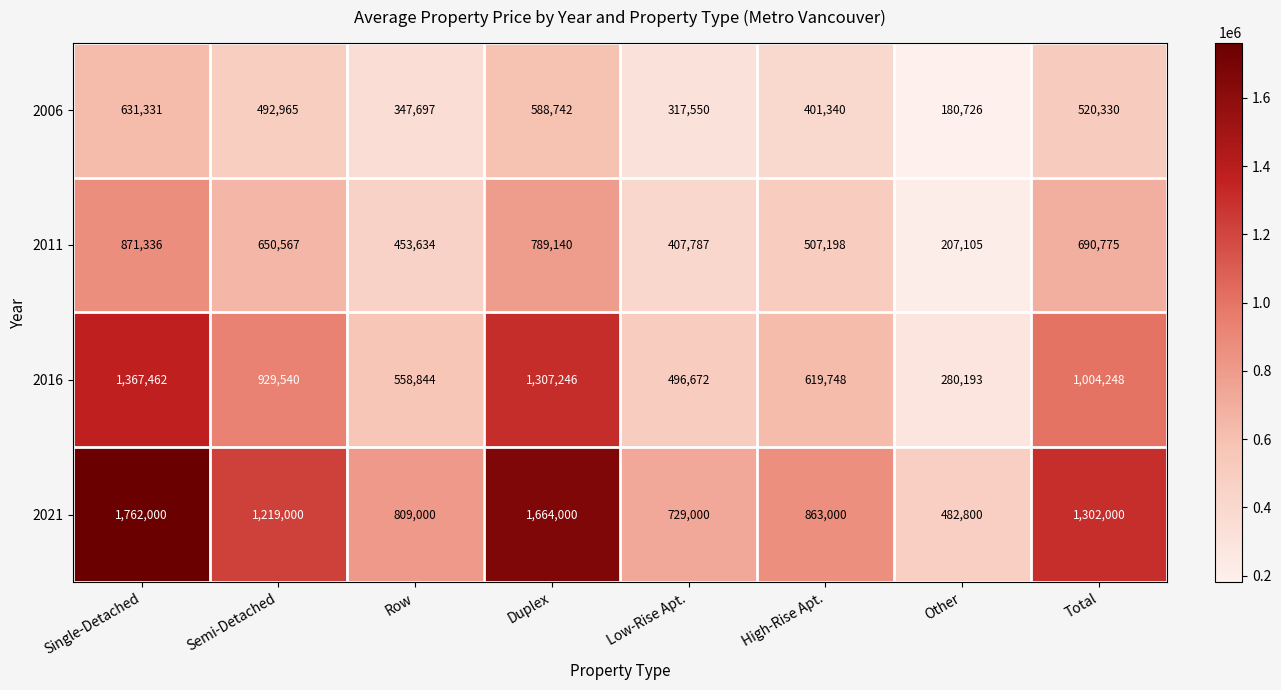

Rank the series by their average value, from lowest to highest.

2006, 2011, 2016, 2021